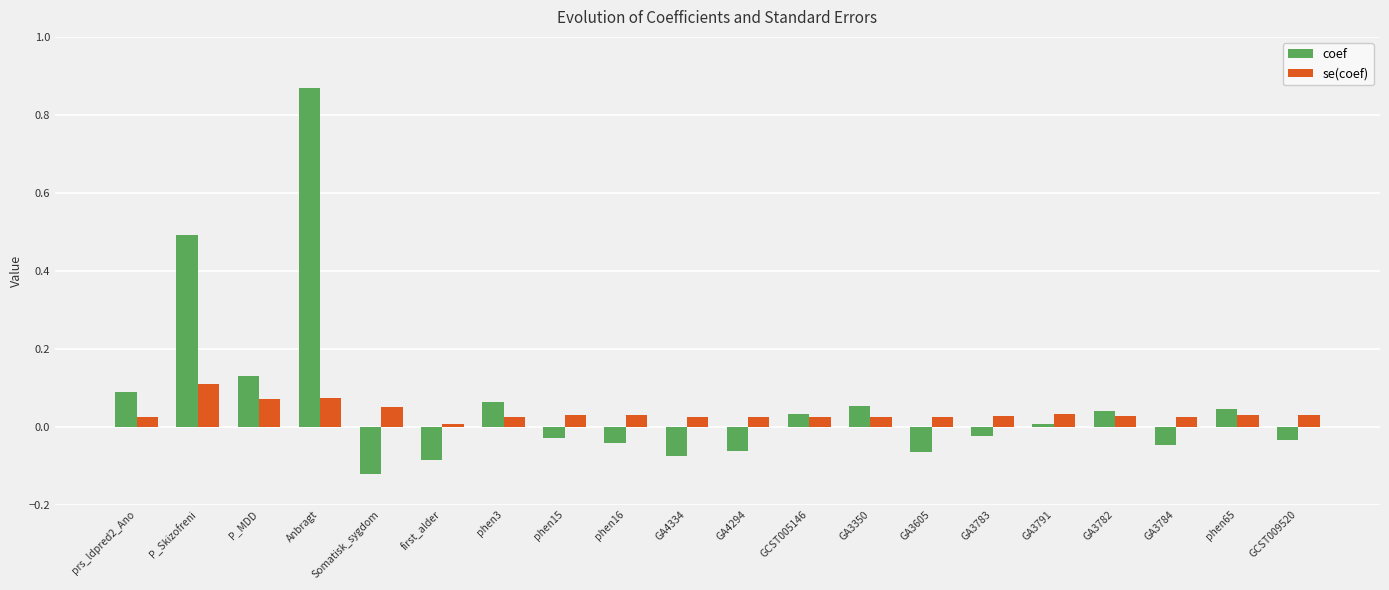

What is the sum of all coef values?

1.2